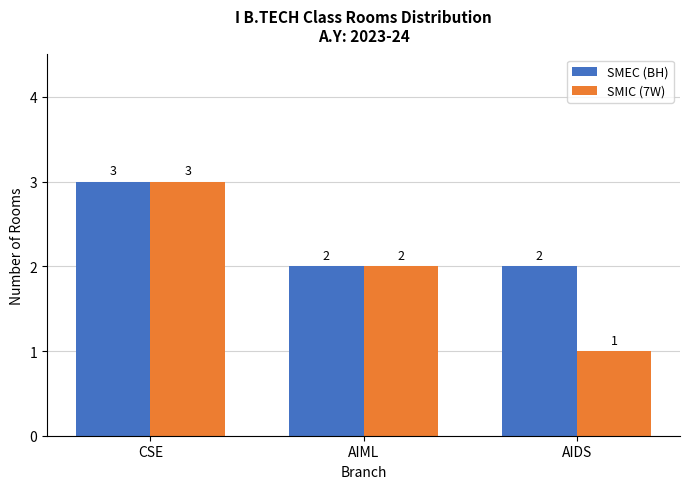

At how many categories does at least one series exceed 1?

3